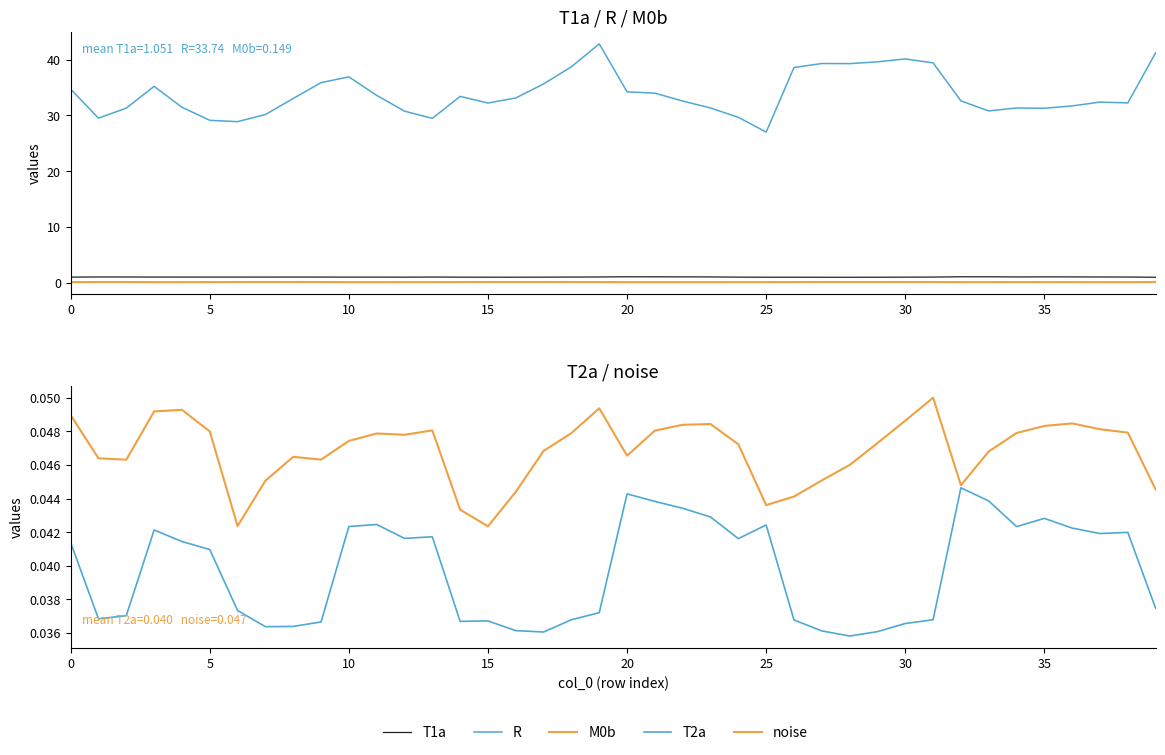

Which category has the highest value in the R series?

19